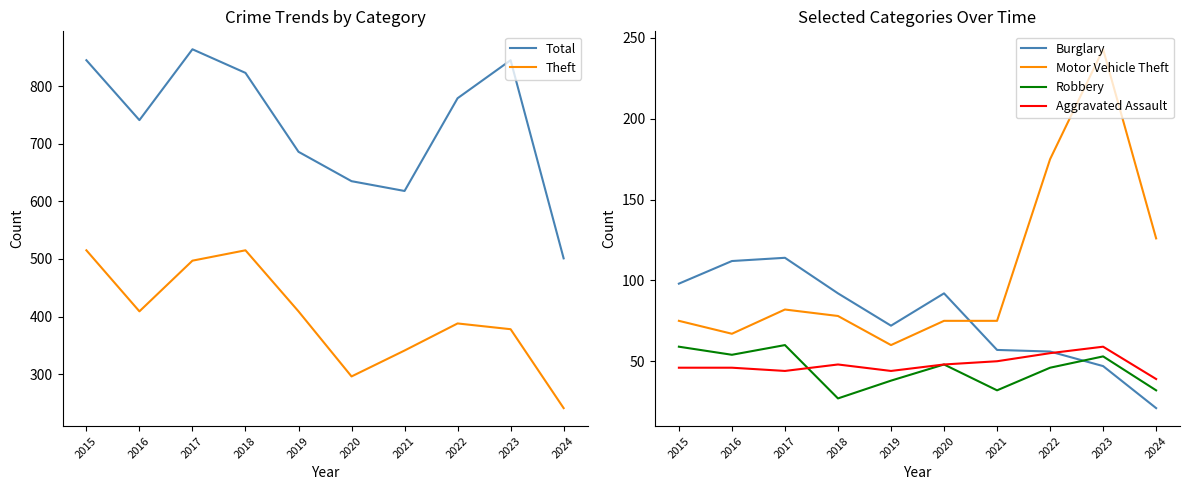

Which category has the lowest value in the Aggravated Assault series?

2024